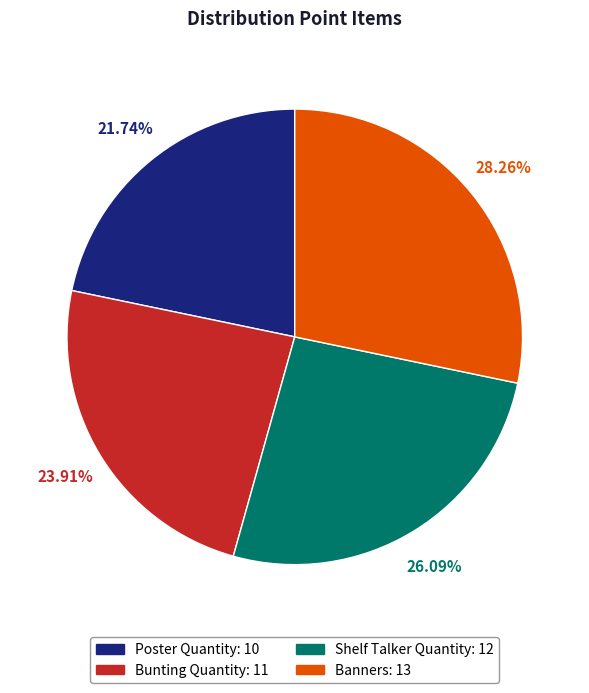

Rank the categories by value from lowest to highest.

Poster Quantity, Bunting Quantity, Shelf Talker Quantity, Banners